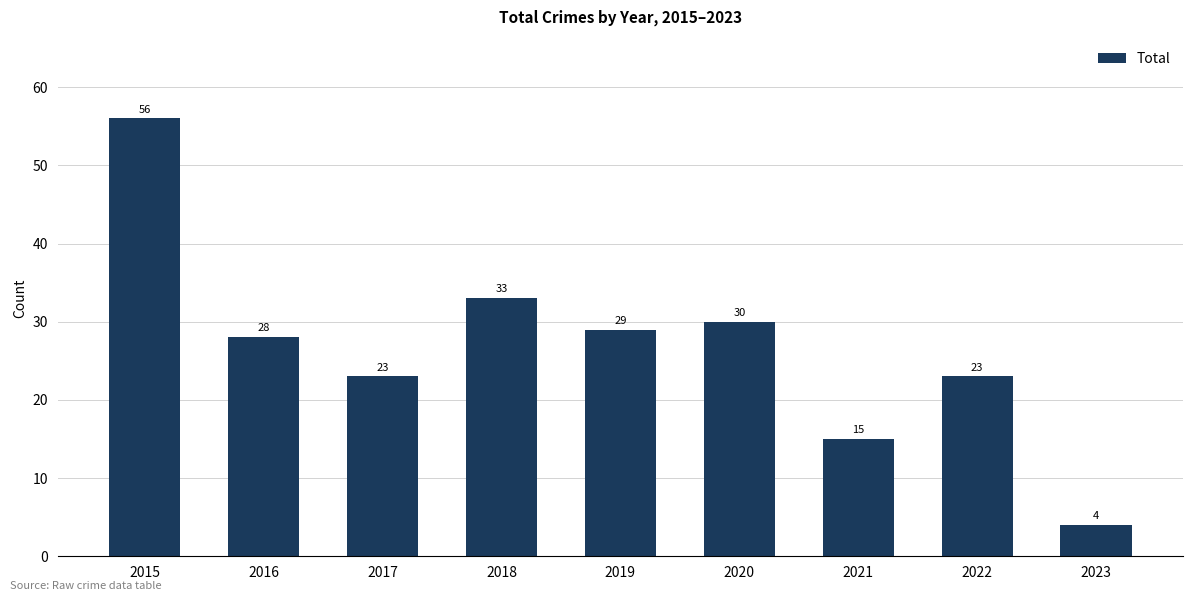

True or false: the data shows 23 at 2017.

True